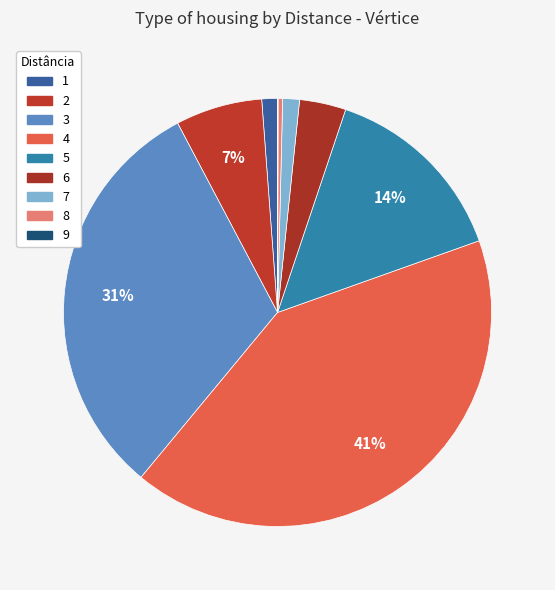

To the nearest percent, what portion does 2 represent?

7%